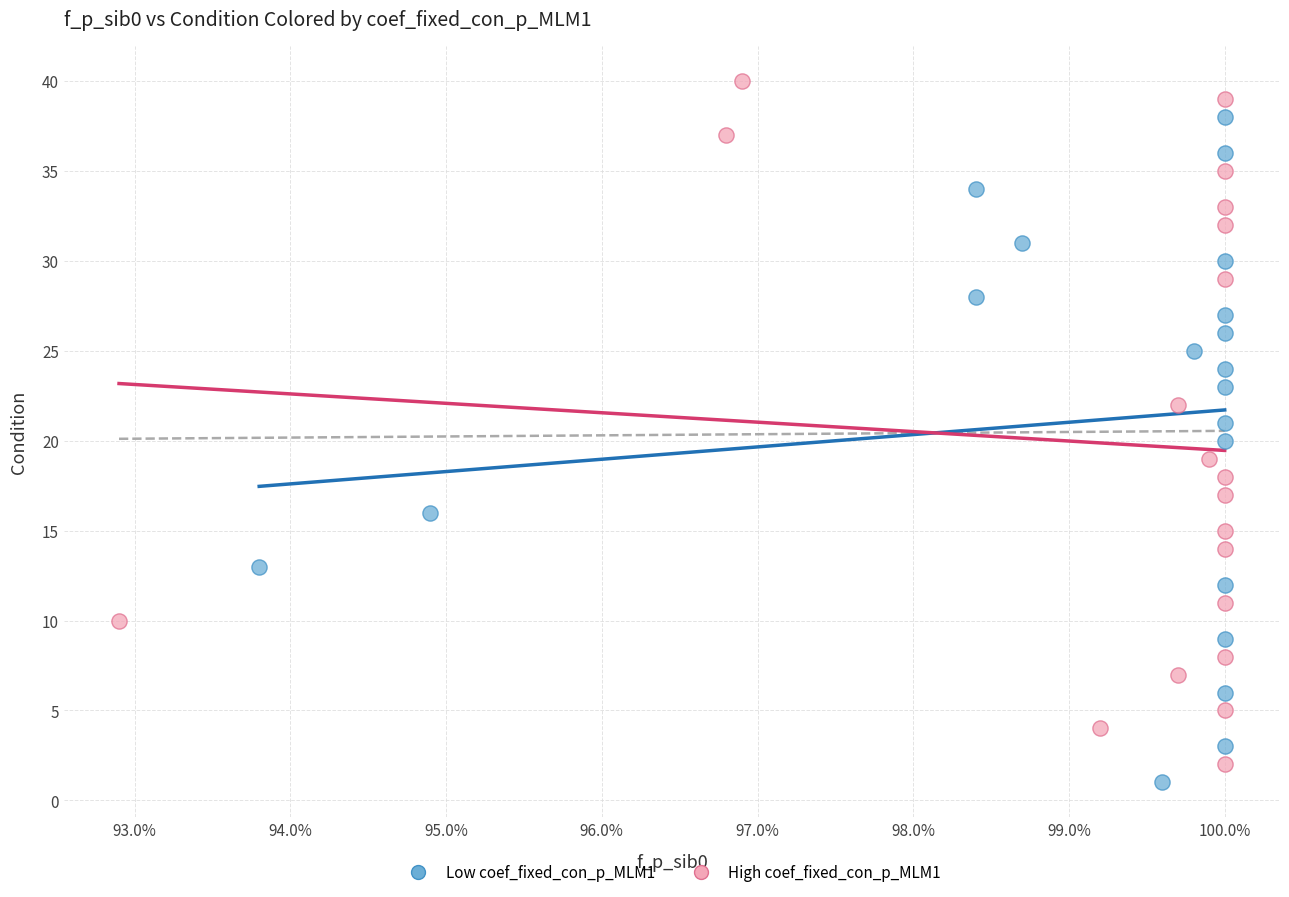

Which series contains the lowest Y value?

Low coef_fixed_con_p_MLM1